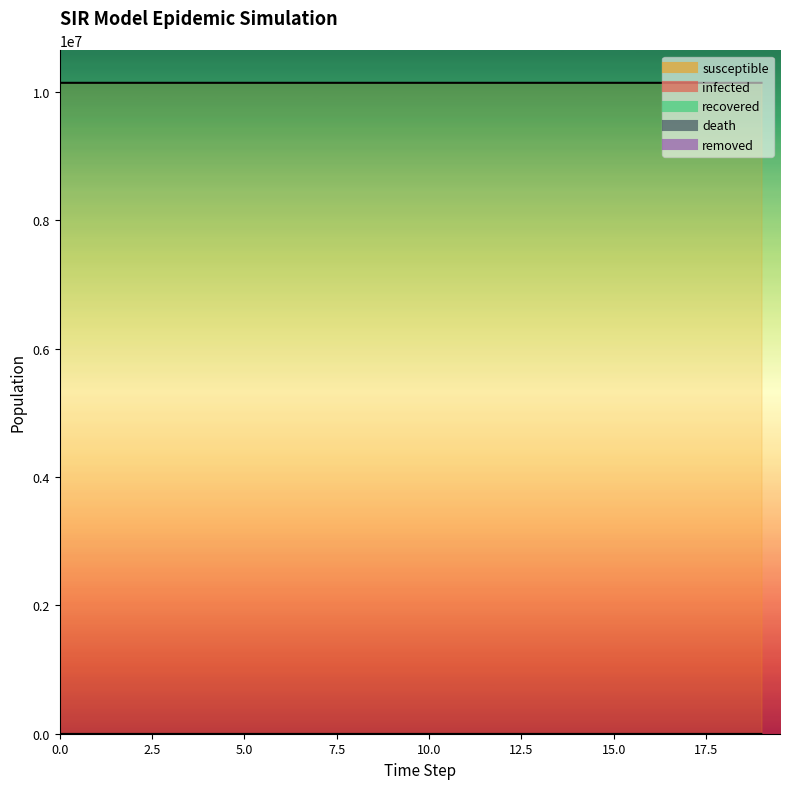

What are all the series names shown in the legend?

susceptible, infected, recovered, death, removed